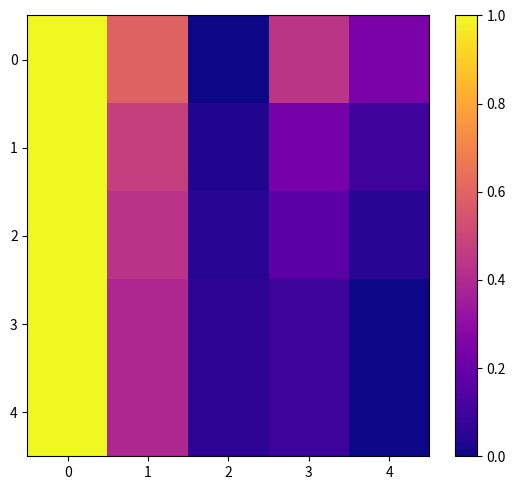

Between 4 and 2, which is larger?

4